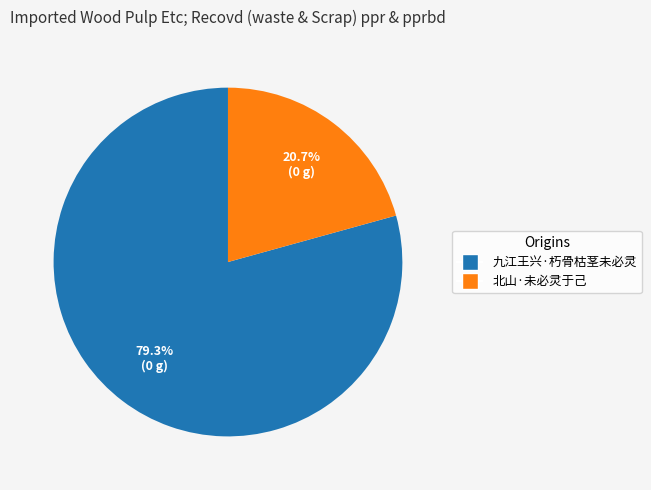

What portion of the pie excludes 九江王兴·朽骨枯茎未必灵?

20.7%